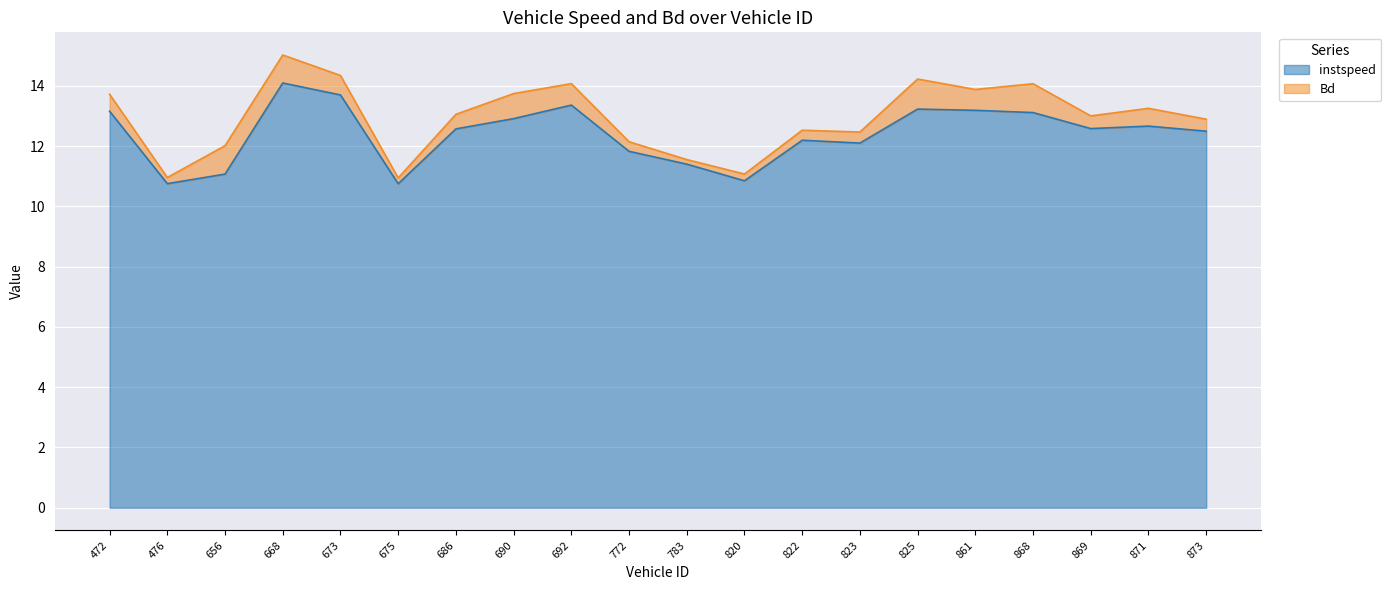

What is the change in value from 476 to 668?

+3.3